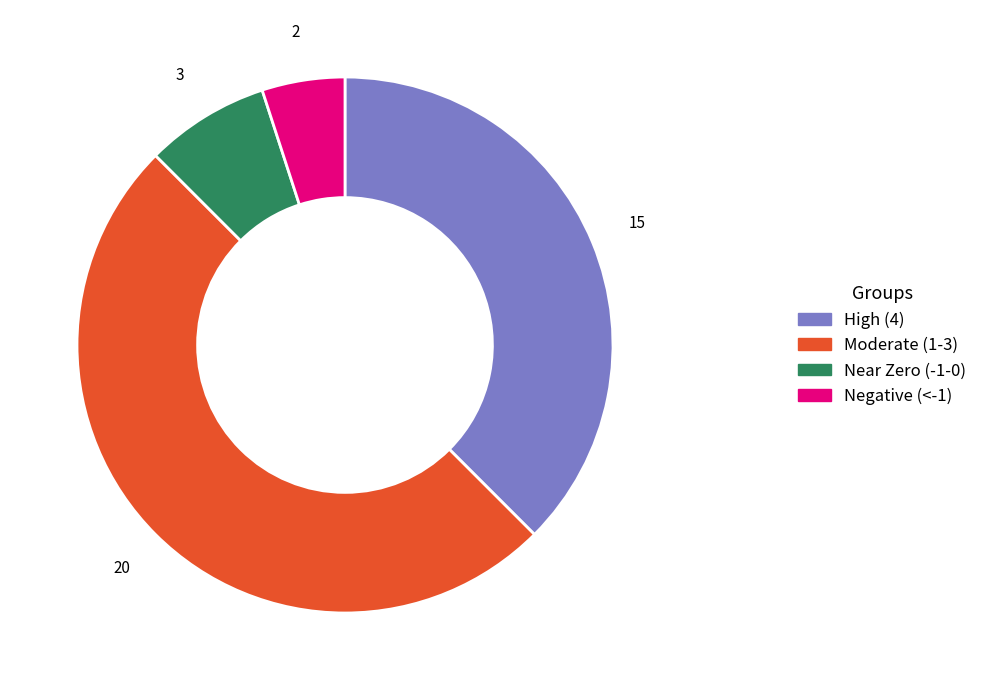

How many slices are in this pie chart?

4